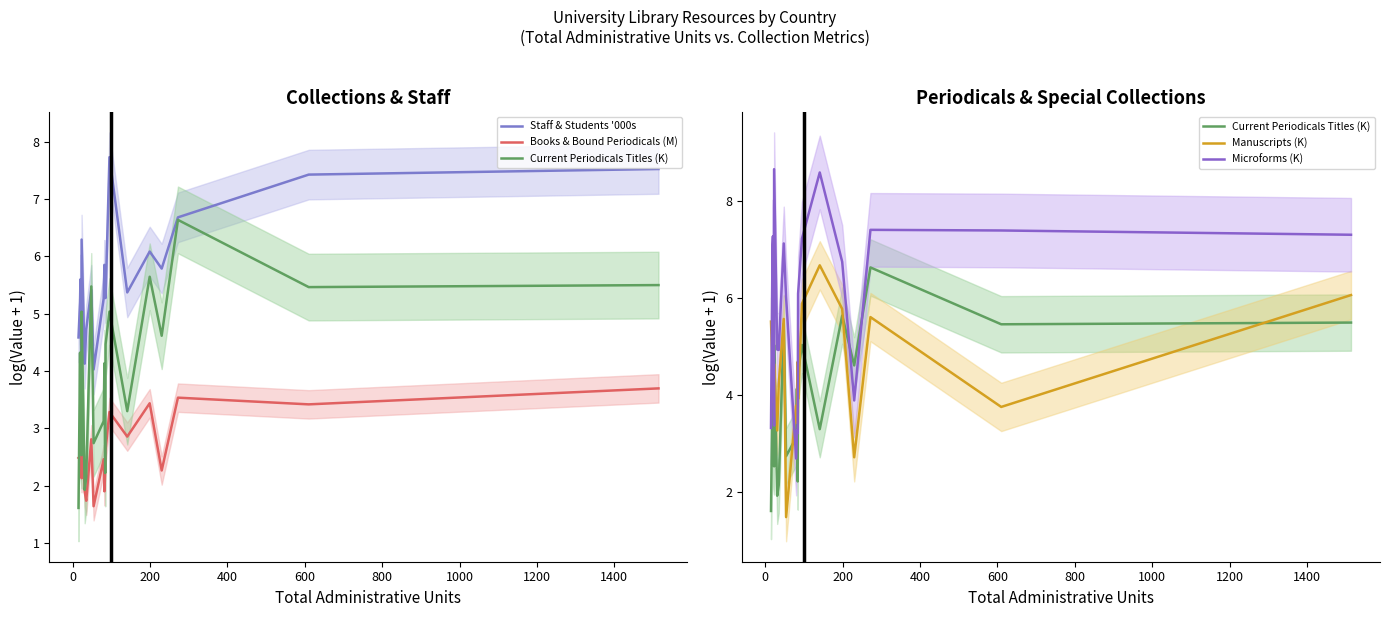

How many distinct data groups are displayed?

5